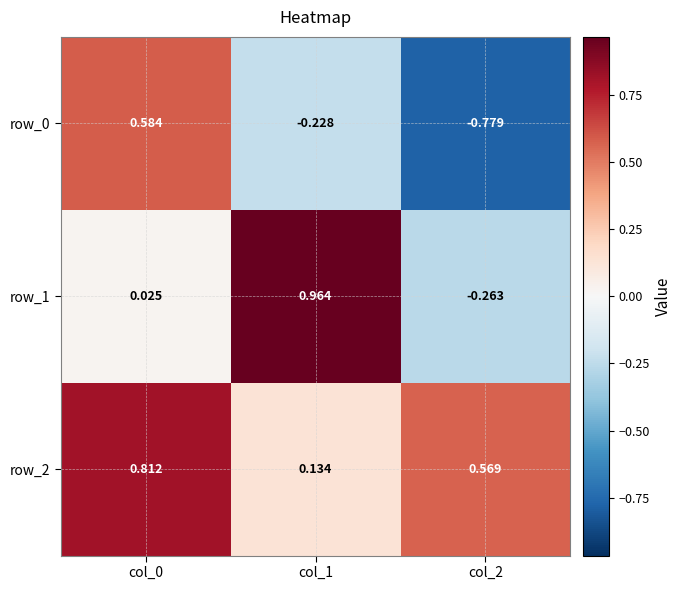

What is the sum of all row_0 values?

-0.4